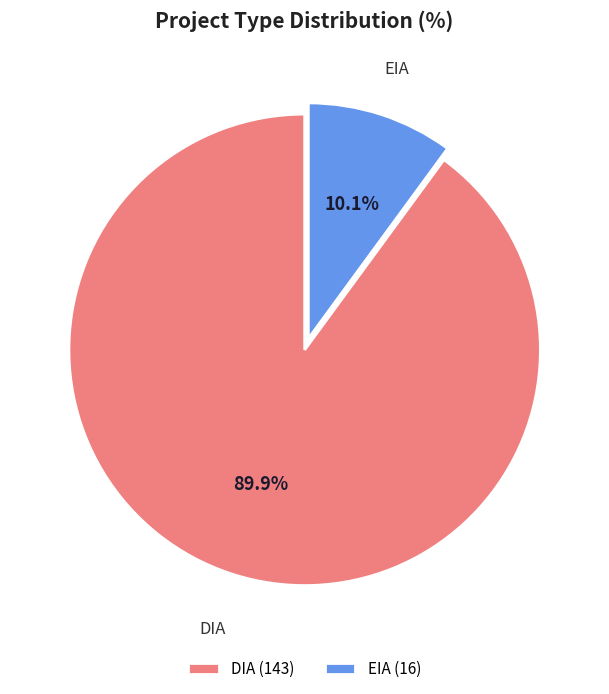

The DIA slice represents 90% of the pie. True or false?

True